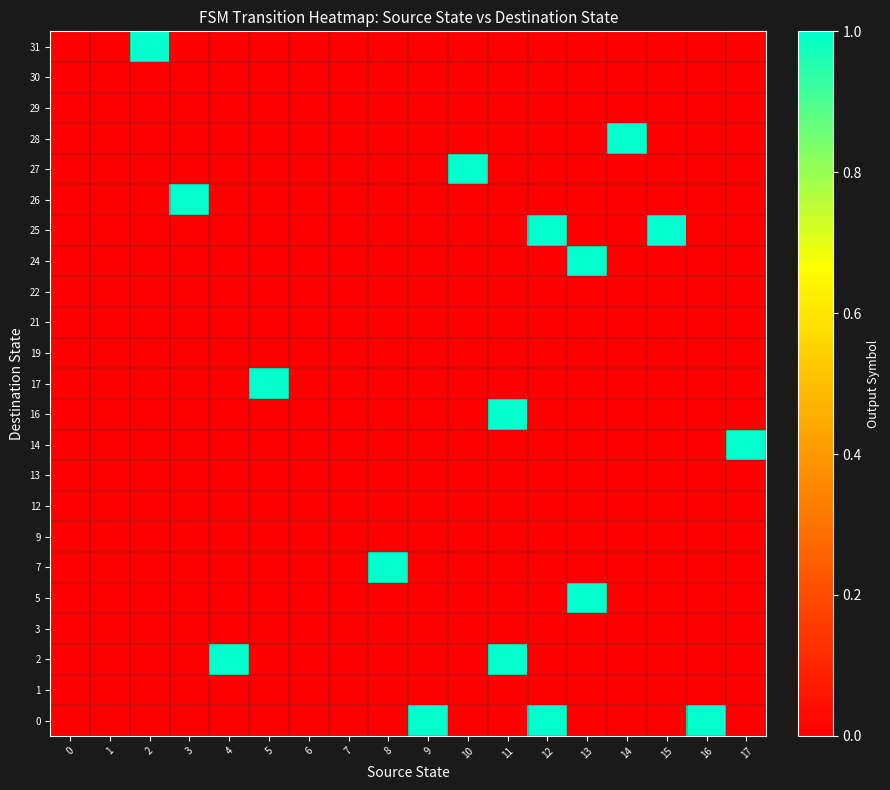

Reading left to right, extract all data points from this chart.

0: 0=0	1=0	2=0	3=0	4=0	5=0	6=0	7=0	8=0	9=1	10=0	11=0	12=1	13=0	14=0	15=0	16=1	17=0
1: 0=0	1=0	2=0	3=0	4=0	5=0	6=0	7=0	8=0	9=0	10=0	11=0	12=0	13=0	14=0	15=0	16=0	17=0
2: 0=0	1=0	2=0	3=0	4=1	5=0	6=0	7=0	8=0	9=0	10=0	11=1	12=0	13=0	14=0	15=0	16=0	17=0
3: 0=0	1=0	2=0	3=0	4=0	5=0	6=0	7=0	8=0	9=0	10=0	11=0	12=0	13=0	14=0	15=0	16=0	17=0
5: 0=0	1=0	2=0	3=0	4=0	5=0	6=0	7=0	8=0	9=0	10=0	11=0	12=0	13=1	14=0	15=0	16=0	17=0
7: 0=0	1=0	2=0	3=0	4=0	5=0	6=0	7=0	8=1	9=0	10=0	11=0	12=0	13=0	14=0	15=0	16=0	17=0
9: 0=0	1=0	2=0	3=0	4=0	5=0	6=0	7=0	8=0	9=0	10=0	11=0	12=0	13=0	14=0	15=0	16=0	17=0
12: 0=0	1=0	2=0	3=0	4=0	5=0	6=0	7=0	8=0	9=0	10=0	11=0	12=0	13=0	14=0	15=0	16=0	17=0
13: 0=0	1=0	2=0	3=0	4=0	5=0	6=0	7=0	8=0	9=0	10=0	11=0	12=0	13=0	14=0	15=0	16=0	17=0
14: 0=0	1=0	2=0	3=0	4=0	5=0	6=0	7=0	8=0	9=0	10=0	11=0	12=0	13=0	14=0	15=0	16=0	17=1
16: 0=0	1=0	2=0	3=0	4=0	5=0	6=0	7=0	8=0	9=0	10=0	11=1	12=0	13=0	14=0	15=0	16=0	17=0
17: 0=0	1=0	2=0	3=0	4=0	5=1	6=0	7=0	8=0	9=0	10=0	11=0	12=0	13=0	14=0	15=0	16=0	17=0
19: 0=0	1=0	2=0	3=0	4=0	5=0	6=0	7=0	8=0	9=0	10=0	11=0	12=0	13=0	14=0	15=0	16=0	17=0
21: 0=0	1=0	2=0	3=0	4=0	5=0	6=0	7=0	8=0	9=0	10=0	11=0	12=0	13=0	14=0	15=0	16=0	17=0
22: 0=0	1=0	2=0	3=0	4=0	5=0	6=0	7=0	8=0	9=0	10=0	11=0	12=0	13=0	14=0	15=0	16=0	17=0
24: 0=0	1=0	2=0	3=0	4=0	5=0	6=0	7=0	8=0	9=0	10=0	11=0	12=0	13=1	14=0	15=0	16=0	17=0
25: 0=0	1=0	2=0	3=0	4=0	5=0	6=0	7=0	8=0	9=0	10=0	11=0	12=1	13=0	14=0	15=1	16=0	17=0
26: 0=0	1=0	2=0	3=1	4=0	5=0	6=0	7=0	8=0	9=0	10=0	11=0	12=0	13=0	14=0	15=0	16=0	17=0
27: 0=0	1=0	2=0	3=0	4=0	5=0	6=0	7=0	8=0	9=0	10=1	11=0	12=0	13=0	14=0	15=0	16=0	17=0
28: 0=0	1=0	2=0	3=0	4=0	5=0	6=0	7=0	8=0	9=0	10=0	11=0	12=0	13=0	14=1	15=0	16=0	17=0
29: 0=0	1=0	2=0	3=0	4=0	5=0	6=0	7=0	8=0	9=0	10=0	11=0	12=0	13=0	14=0	15=0	16=0	17=0
30: 0=0	1=0	2=0	3=0	4=0	5=0	6=0	7=0	8=0	9=0	10=0	11=0	12=0	13=0	14=0	15=0	16=0	17=0
31: 0=0	1=0	2=1	3=0	4=0	5=0	6=0	7=0	8=0	9=0	10=0	11=0	12=0	13=0	14=0	15=0	16=0	17=0